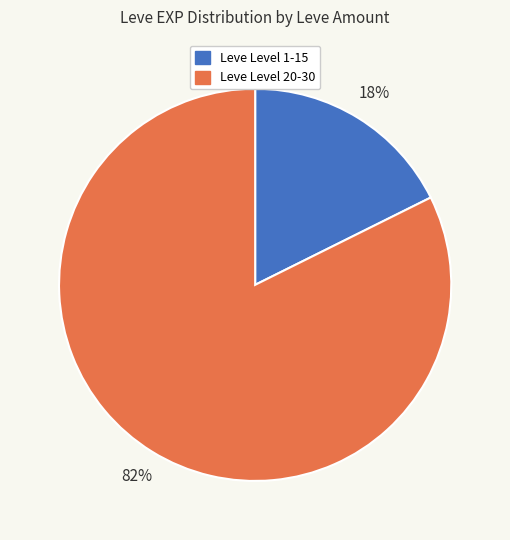

To the nearest percent, what is the average slice percentage?

50%